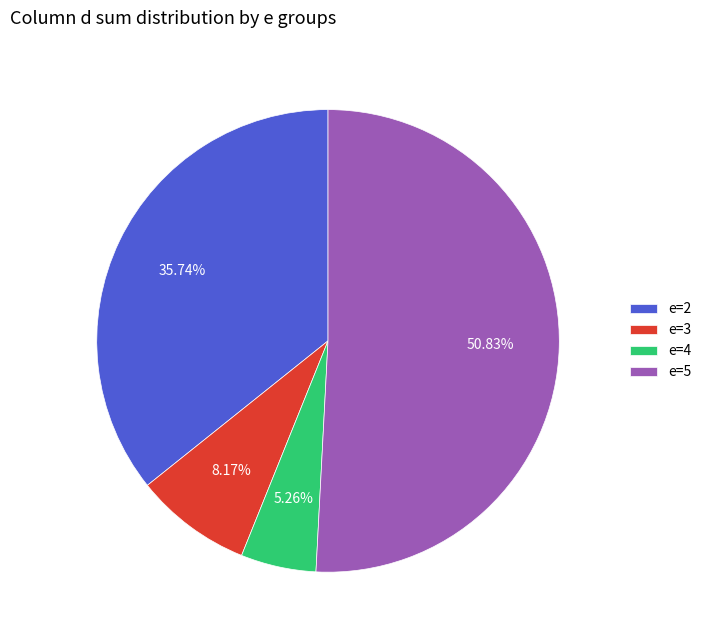

Is there a majority slice in this chart?

Yes